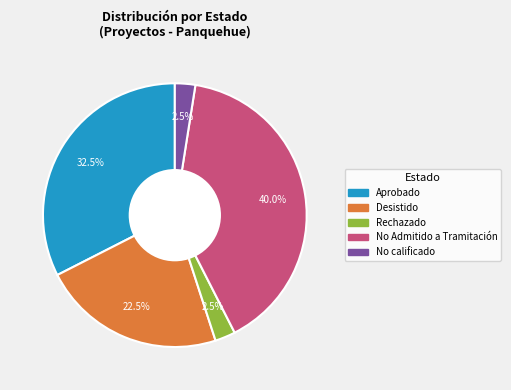

How many segments does this pie chart have?

5